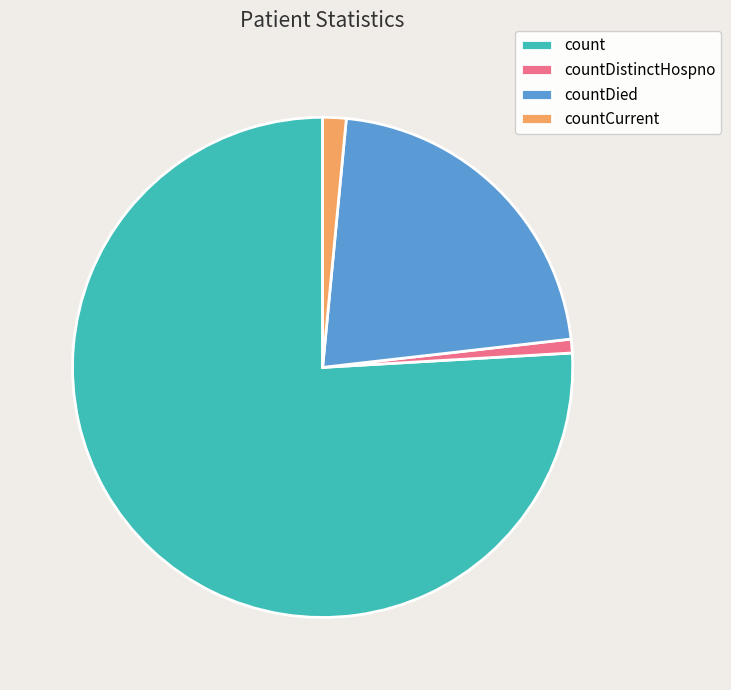

Which has a higher value, countDied or countCurrent?

countDied